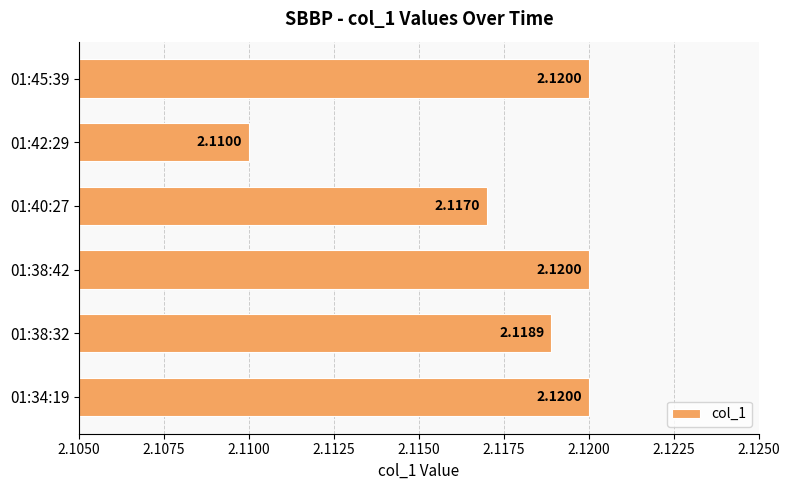

Where is the data nearest to the value 2?

01:42:29